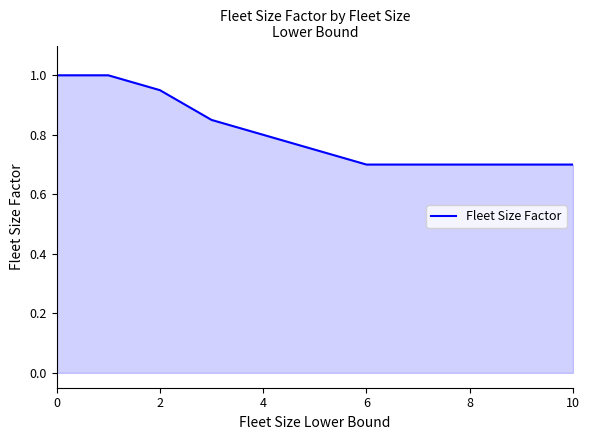

What is the difference between the maximum and minimum values?

0.3